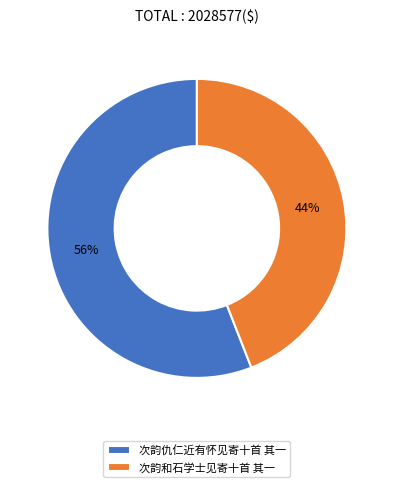

The 次韵仇仁近有怀见寄十首 其一 slice represents 56% of the pie. True or false?

True